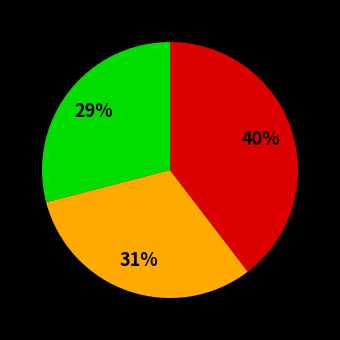

Does any single category account for the majority?

No